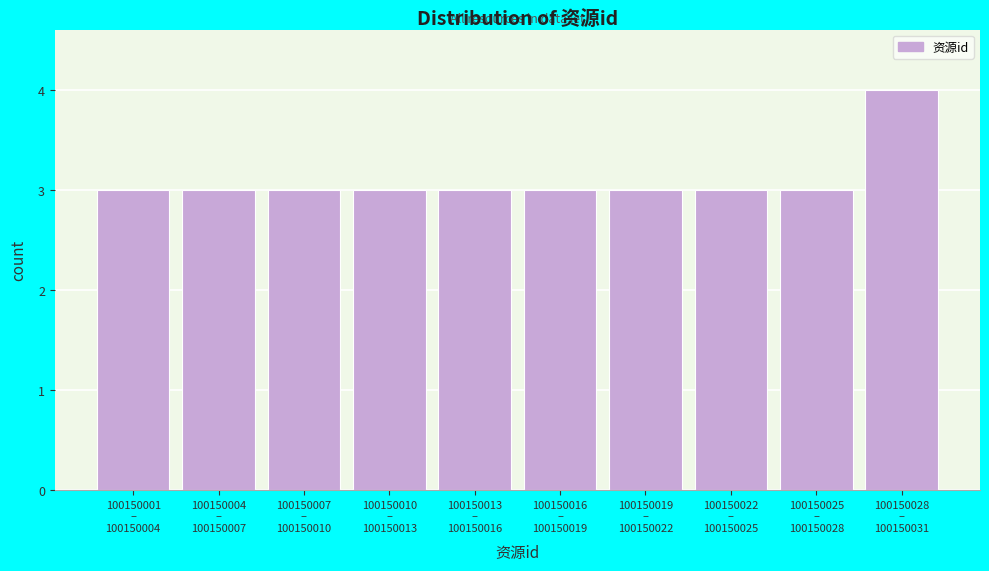

Reading left to right, extract all data points from this chart.

3	3	3	3	3	3	3	3	3	4